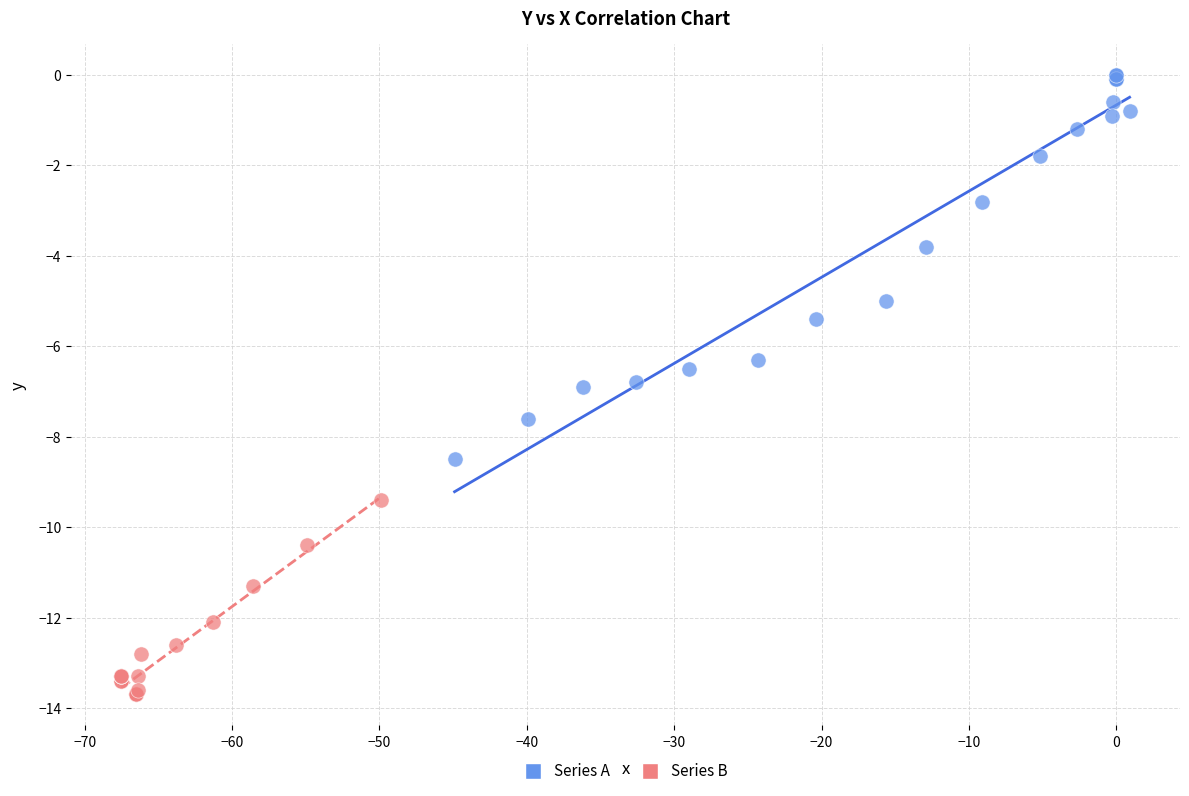

Which series contains the lowest Y value?

Series B